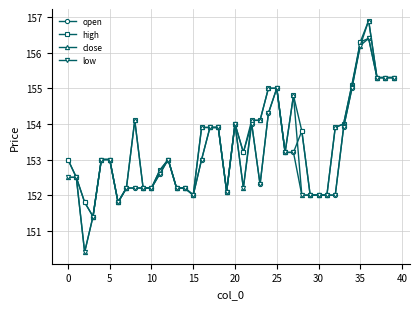

What is the average value of the low series?

153.1